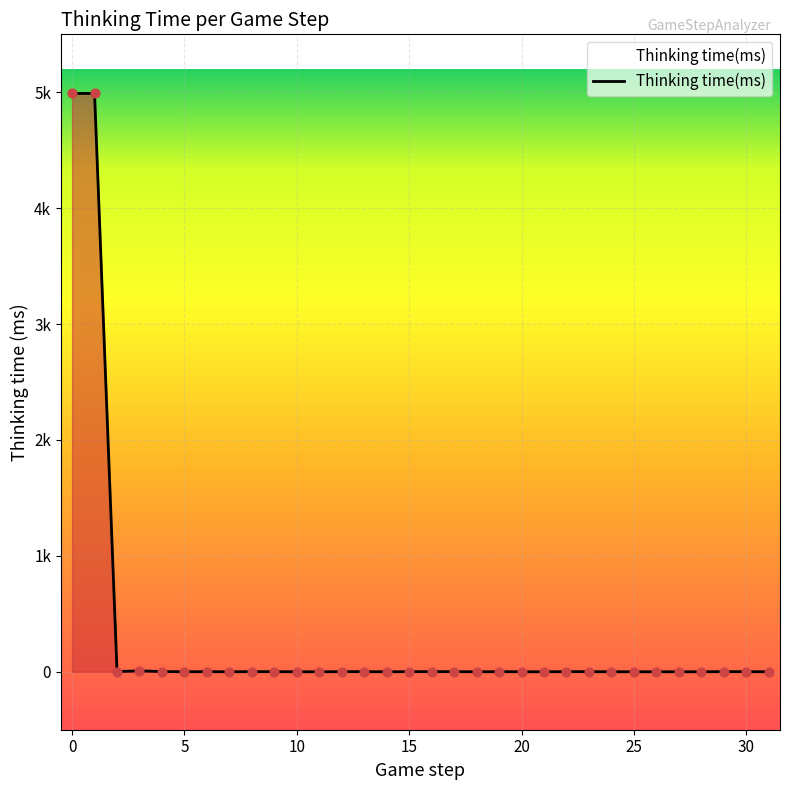

Is this an area chart (filled region under the line)?

Yes